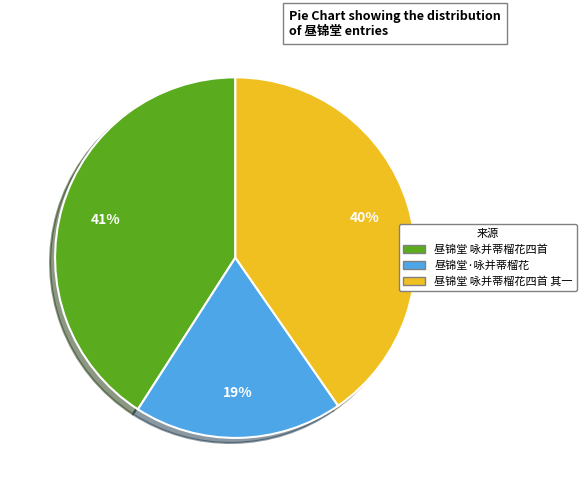

Is there any slice that represents more than half of the pie?

No